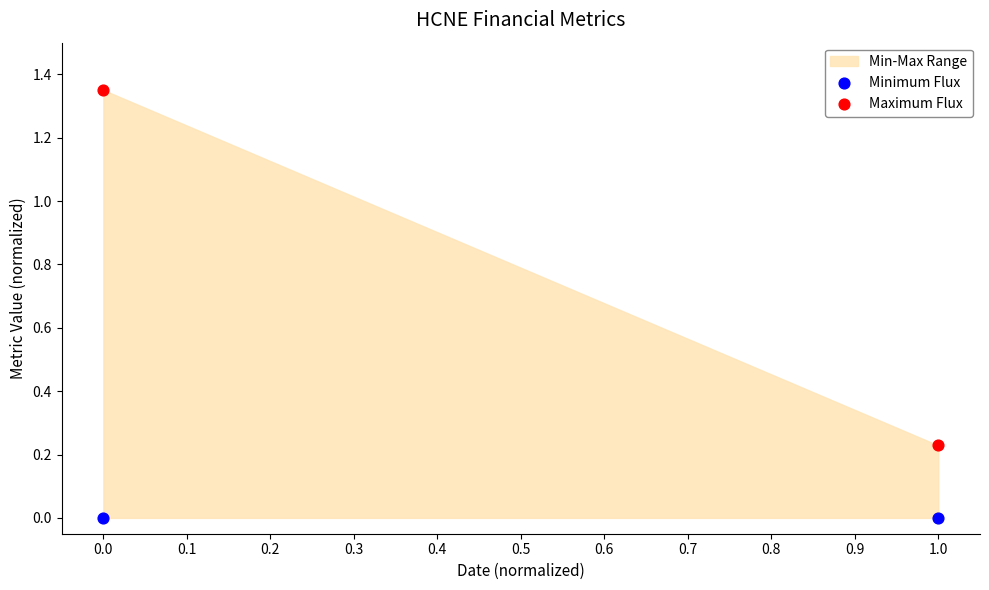

Which series contains the lowest Y value?

Minimum Flux